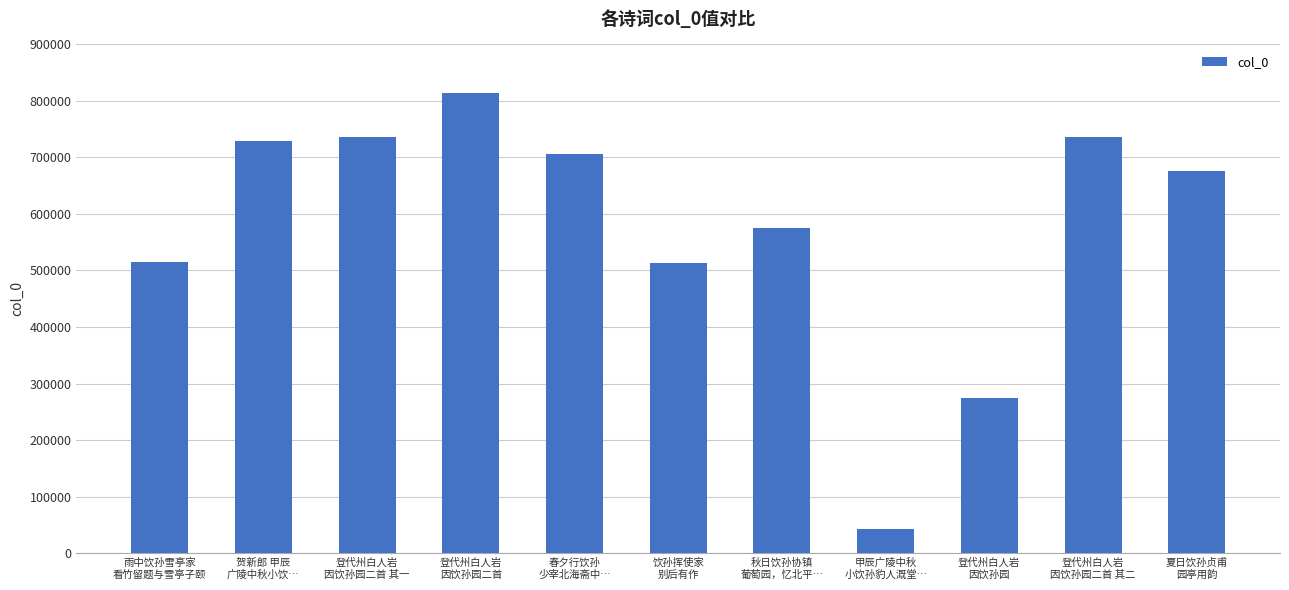

What is the sum of all values?

6315800